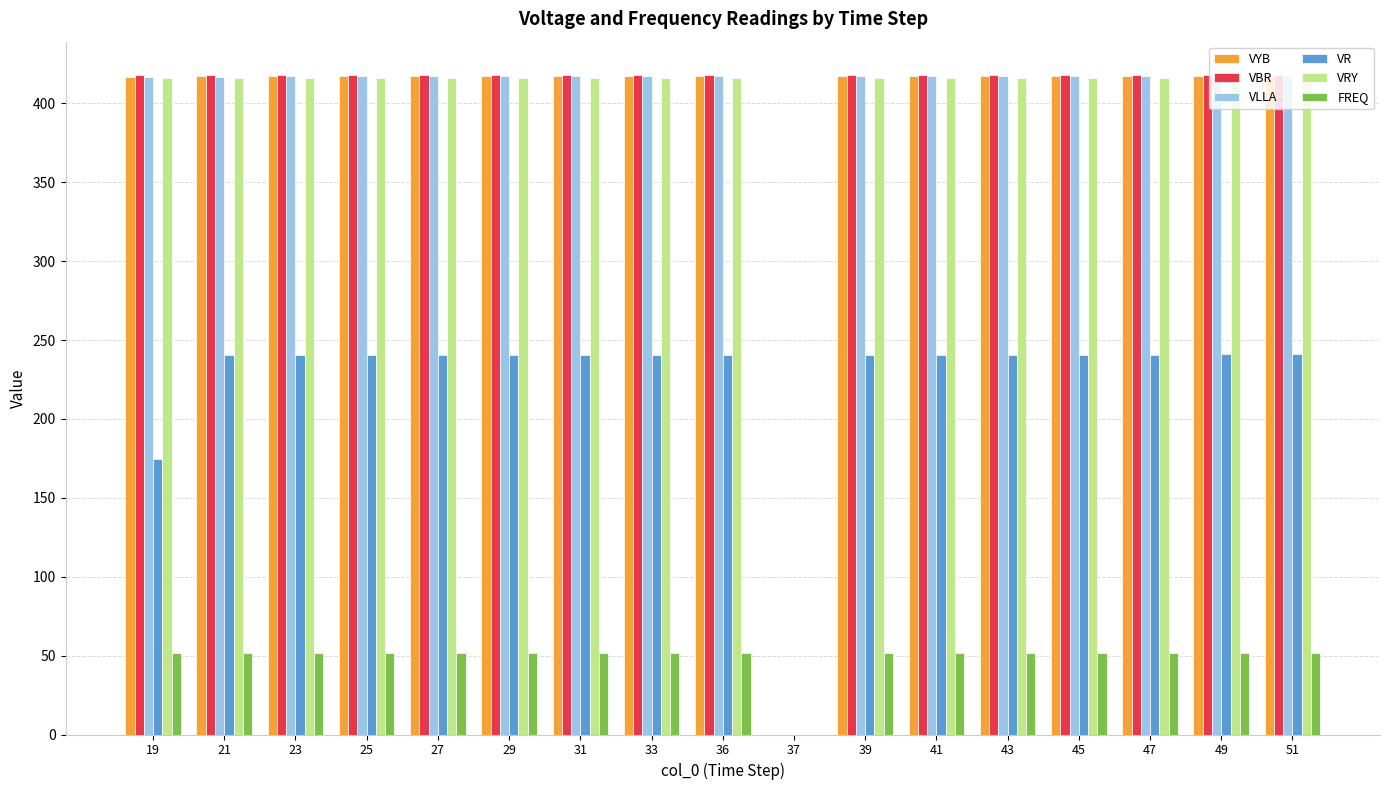

What is the sum of all VBR values?

6688.8